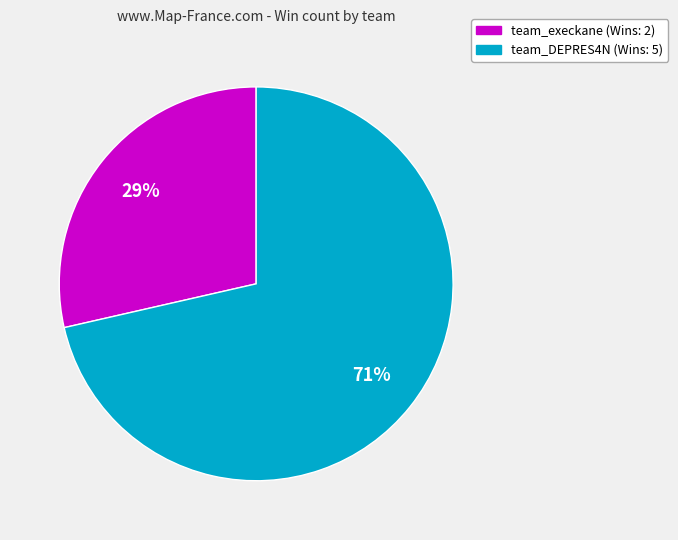

Does team_DEPRES4N account for over 50% of the chart?

Yes